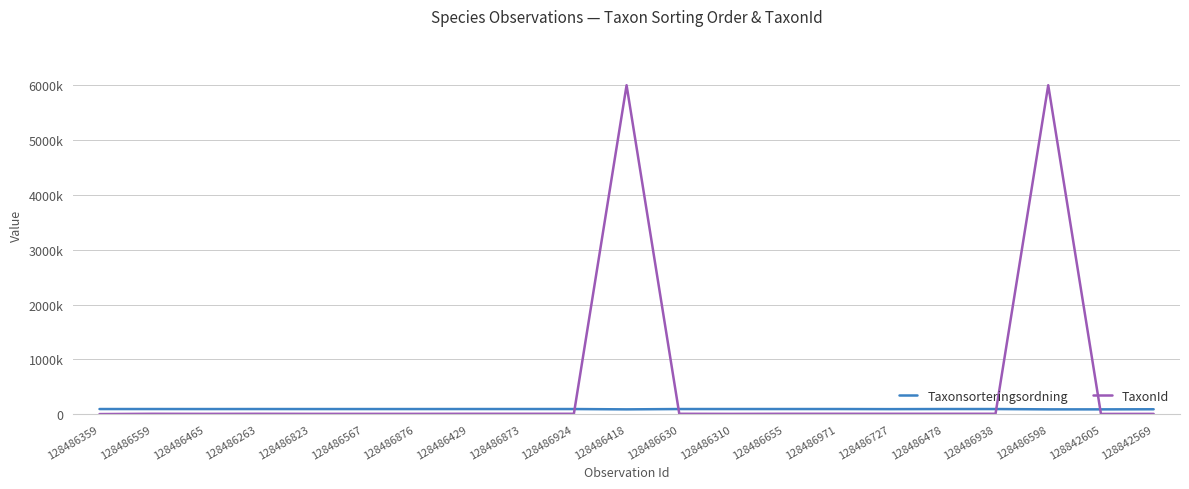

What is the difference between the second highest and second lowest values in the Taxonsorteringsordning series?

5872